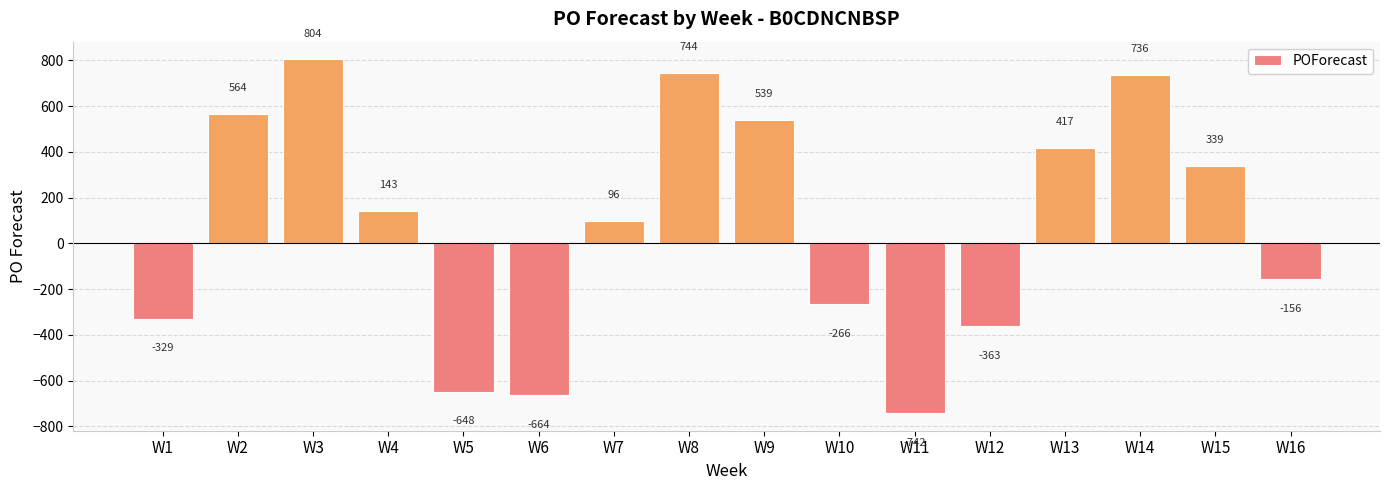

What is the difference between the second highest and second lowest values?

1408